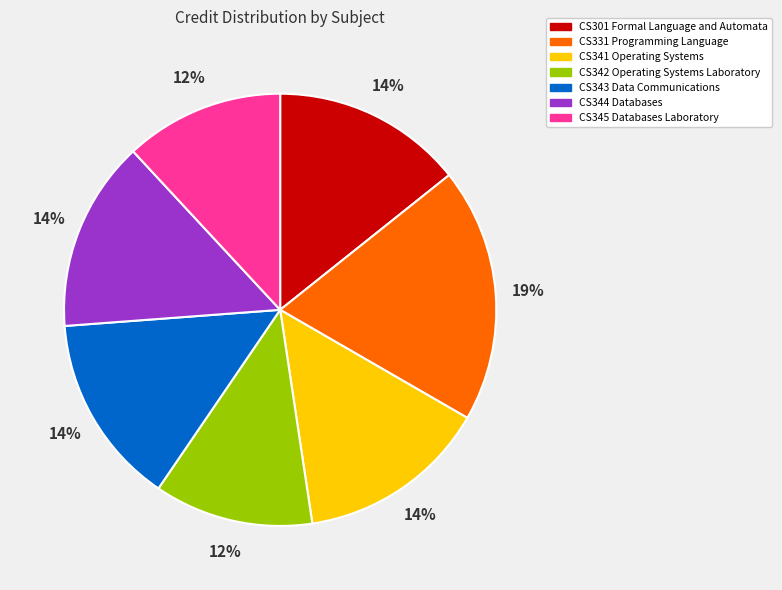

Is it true that CS341 Operating Systems is 3% of the pie?

False